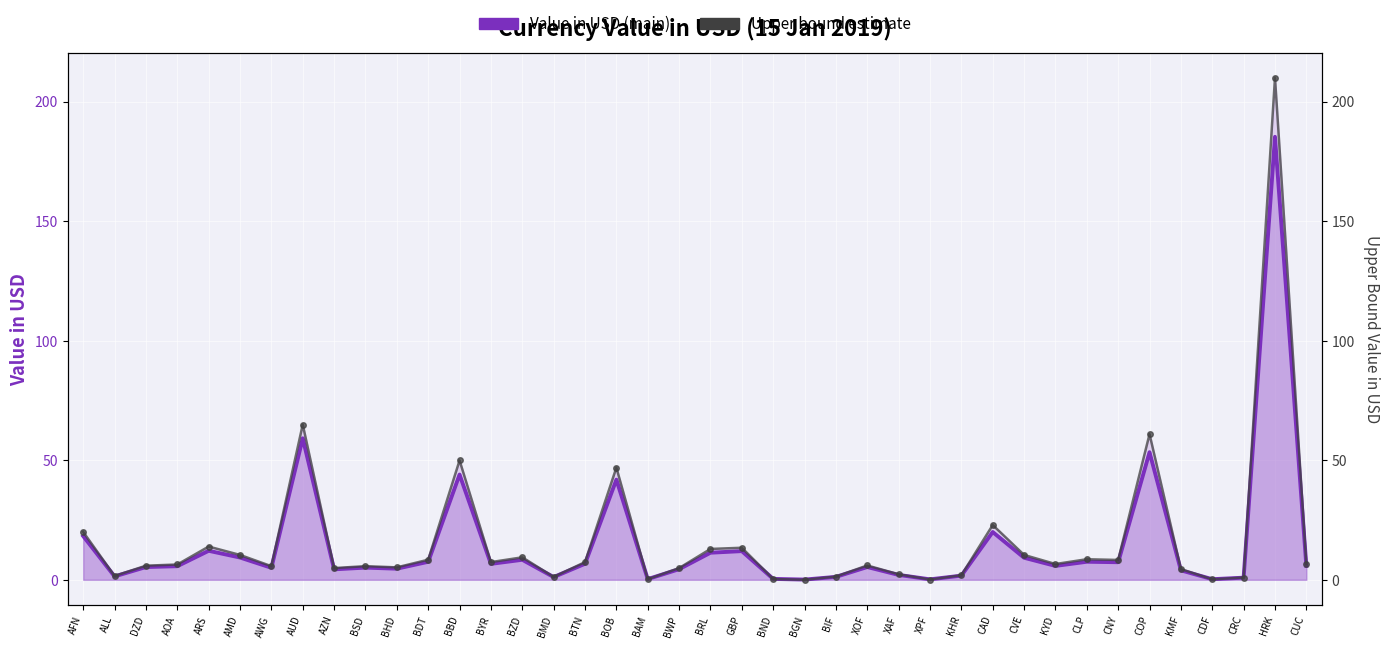

What position from the left is COP?

35